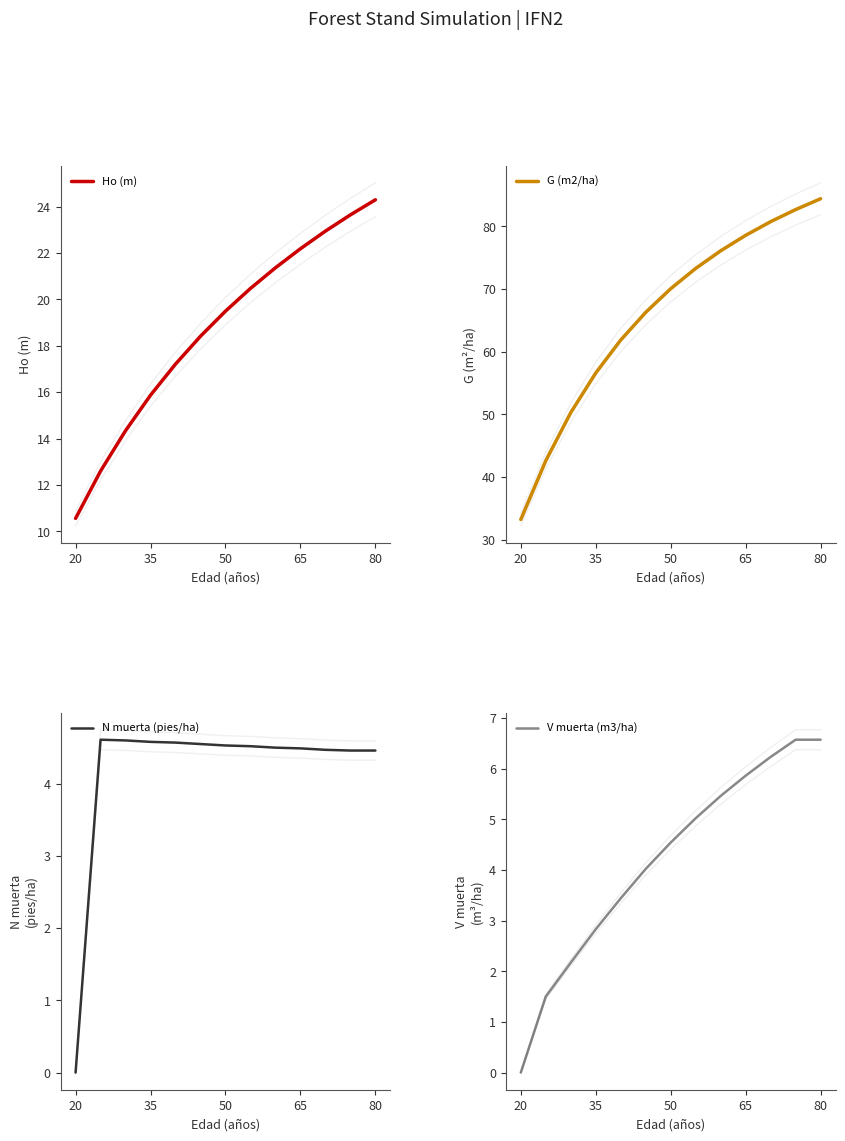

The value of G (m2/ha) at 80 is 111.6. True or false?

False